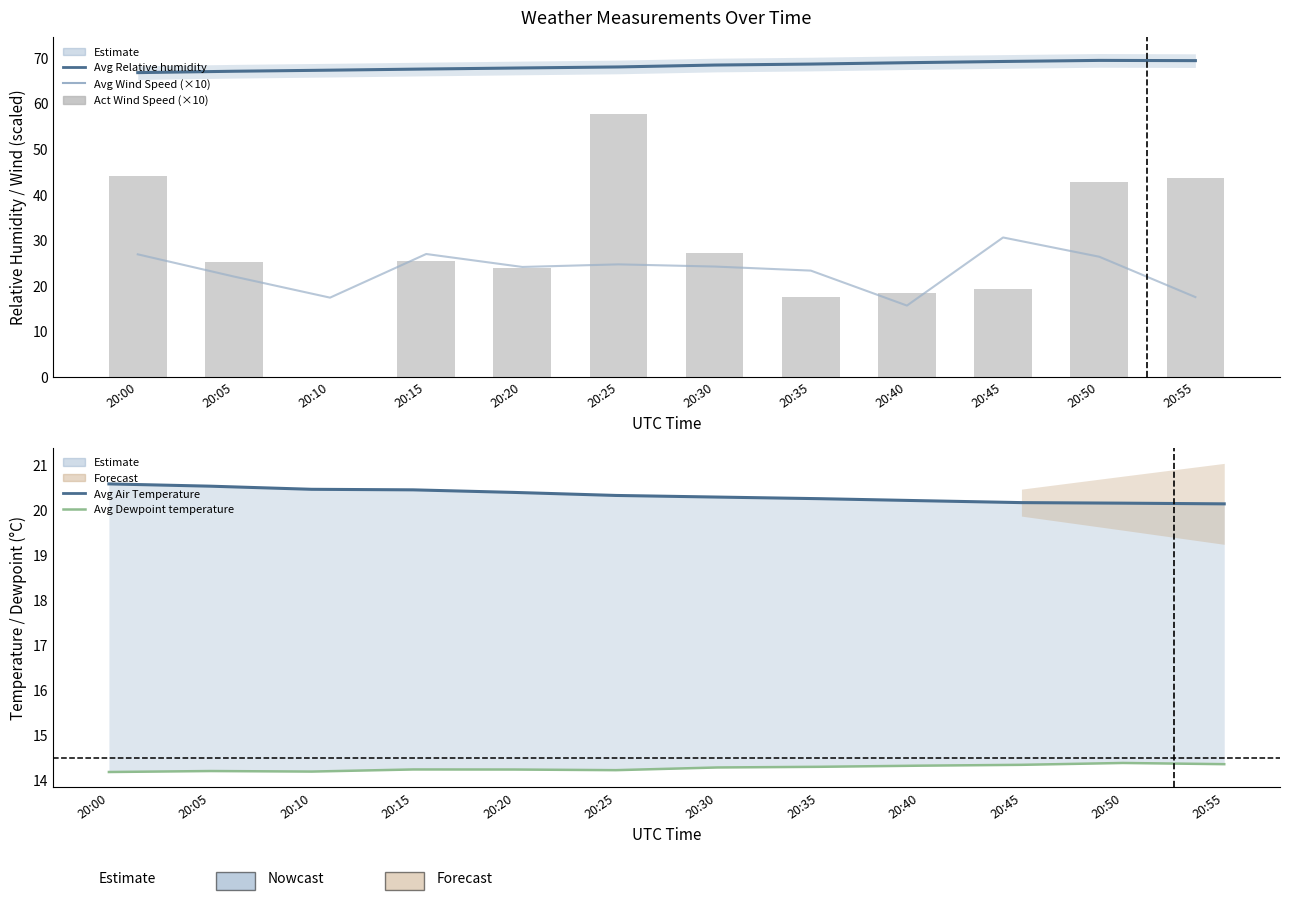

How many categories are shown in the chart?

12